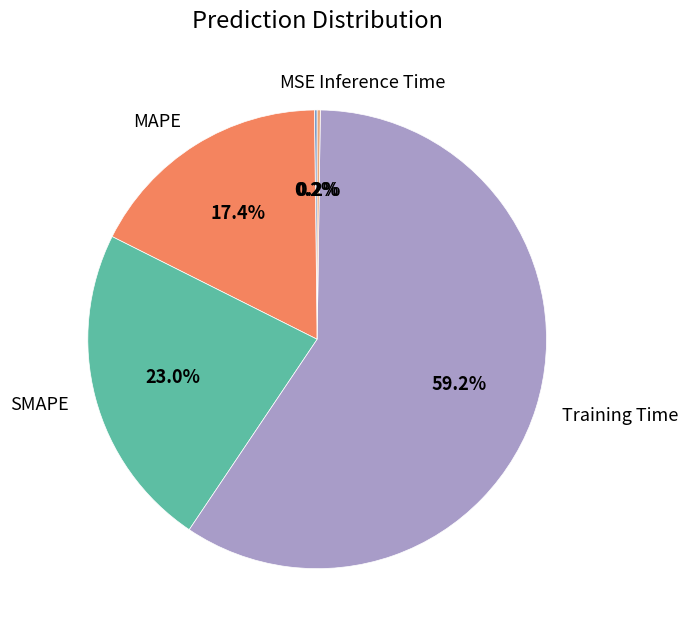

Is there a majority slice in this chart?

Yes